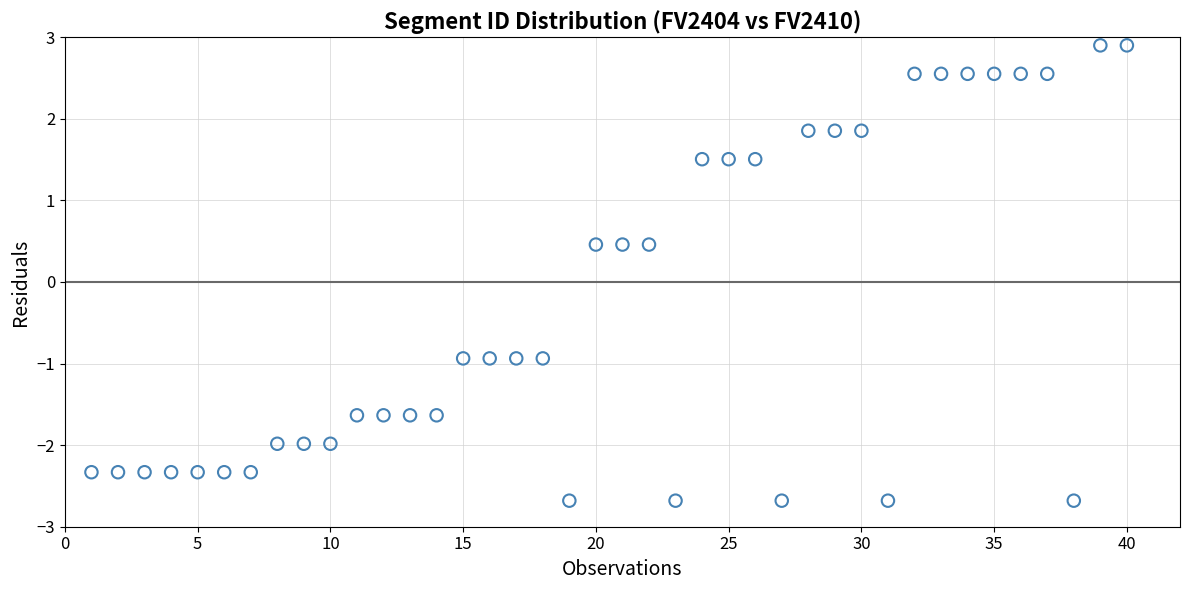

What is the range of Y values (max minus min)?

5.6